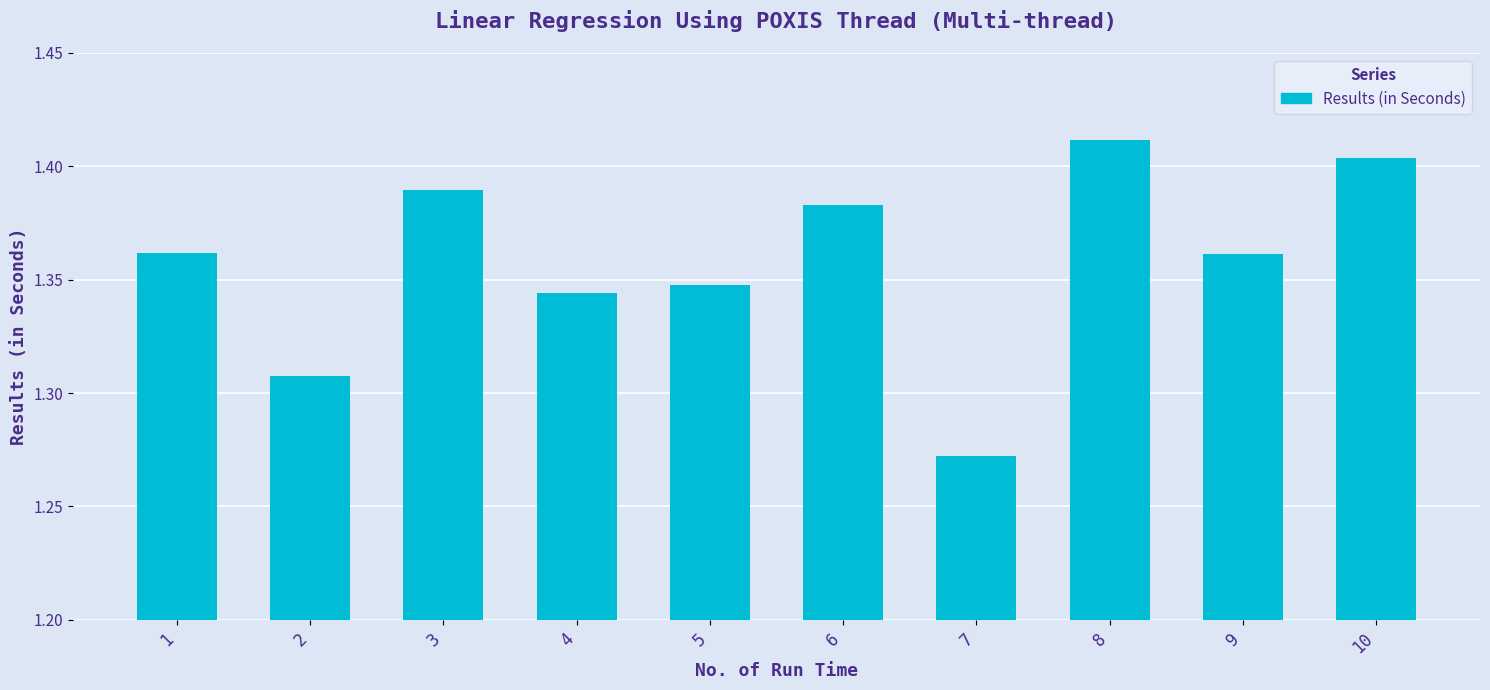

The chart shows a value of 1.8 at 2. True or false?

False